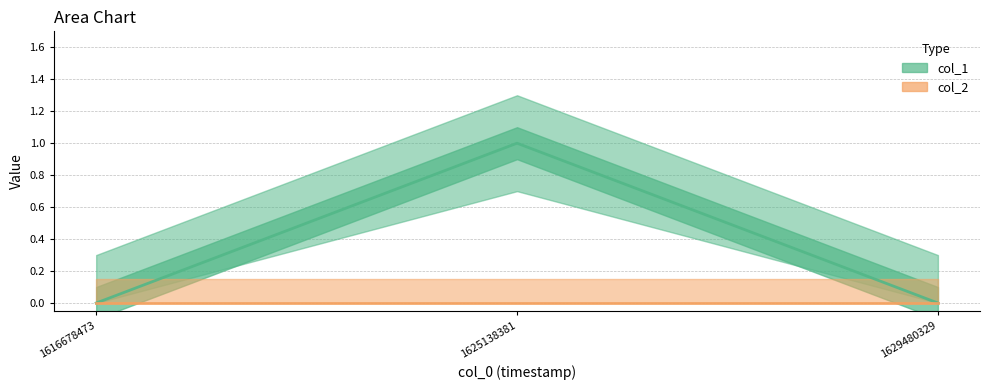

At which category is the sum across all series the highest?

1625138381